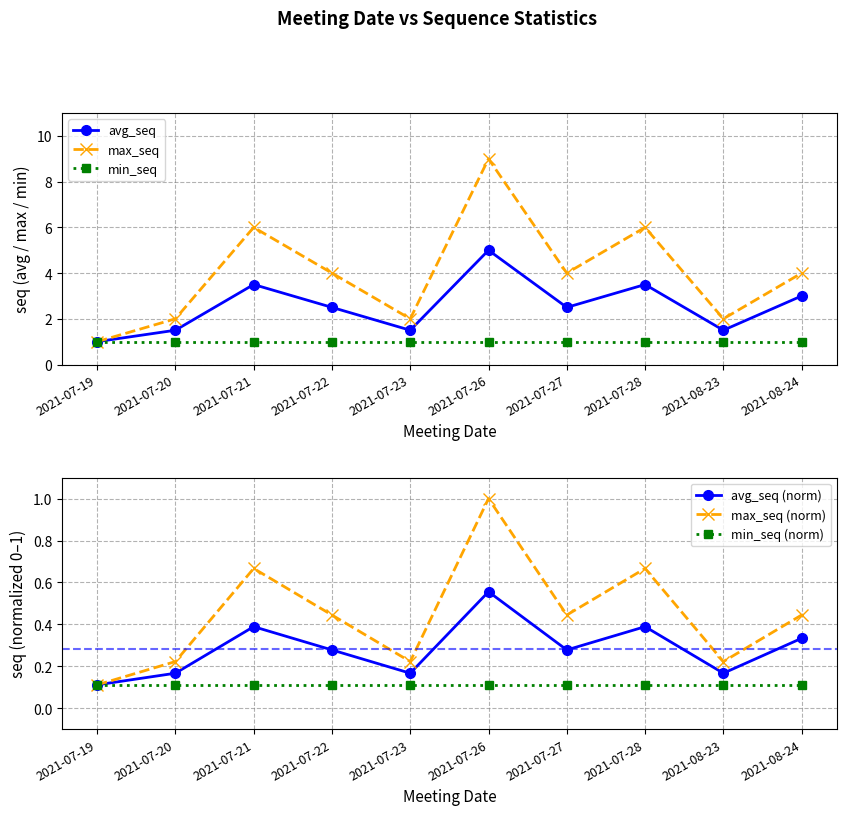

True or false: avg_seq has more than 1 points higher than both neighbors.

True